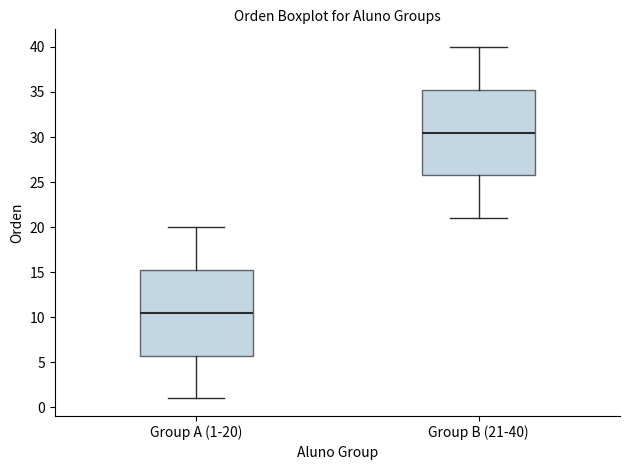

Reading left to right, transcribe this box plot: for each box, give where its median line is, the range the box spans, and where its two whiskers end, as read against the y-axis. The values are not printed on the chart, so give them approximately, as read against the axis.

Group A (1-20): median 10.5, box 6.0 to 15.5, whiskers 1.0 to 20.0
Group B (21-40): median 30.5, box 26.0 to 35.5, whiskers 21.0 to 40.0